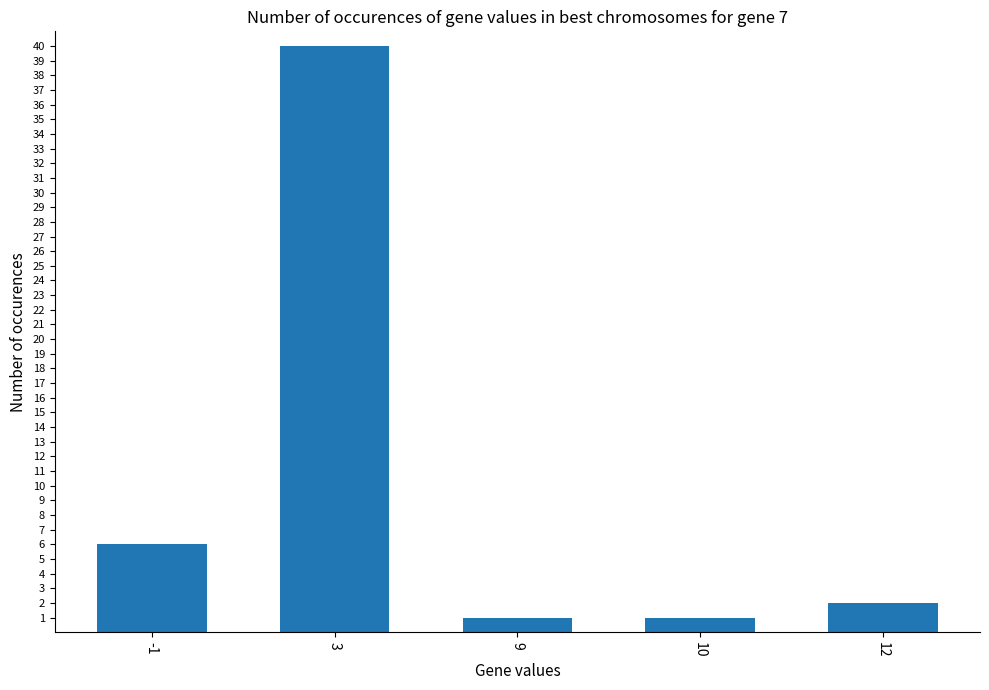

At which label does the data first exceed 2?

-1